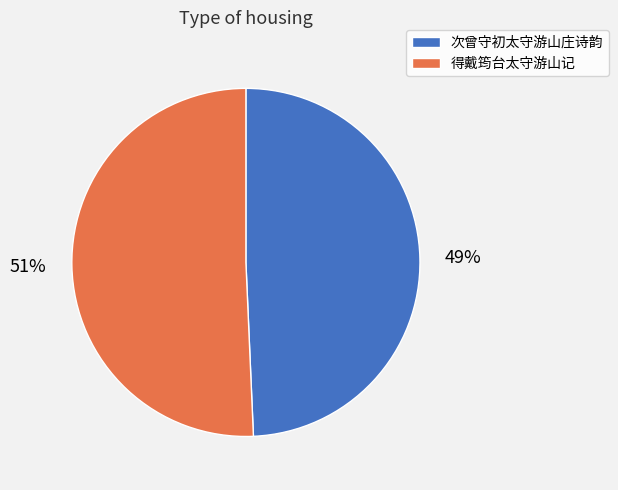

Combined, do 次曾守初太守游山庄诗韵 and 得戴筠台太守游山记 account for over 50%?

Yes